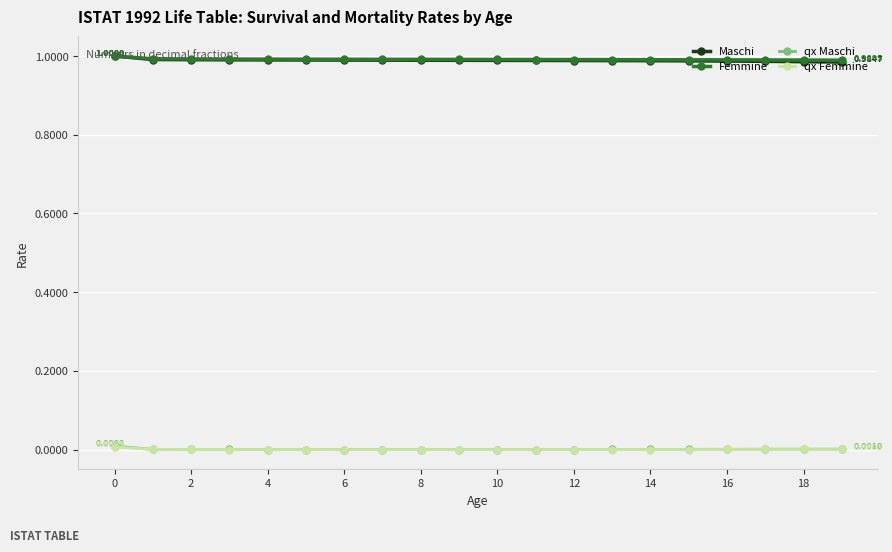

True or false: qx Femmine and Femmine intersect in this chart.

False